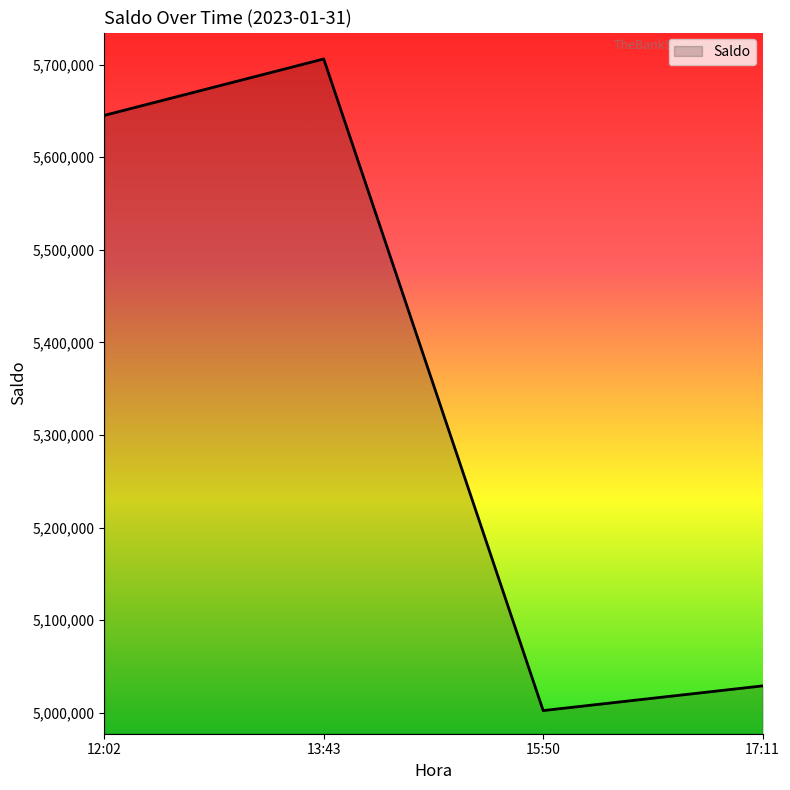

How many lines are shown in the chart?

1